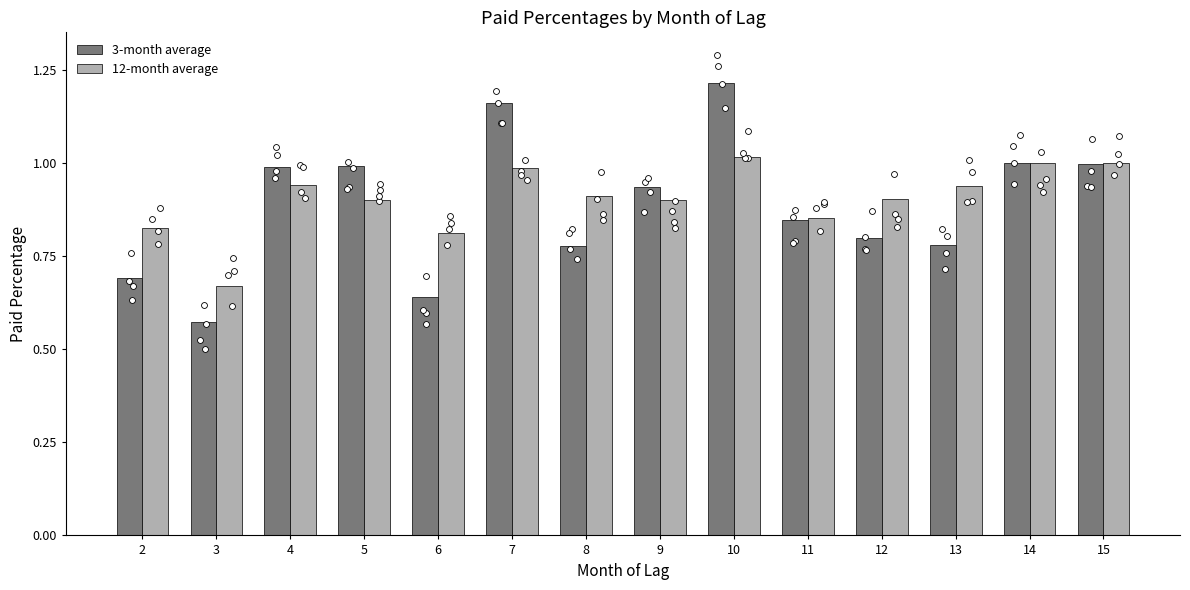

What is the total value across all series at 14?

2.0